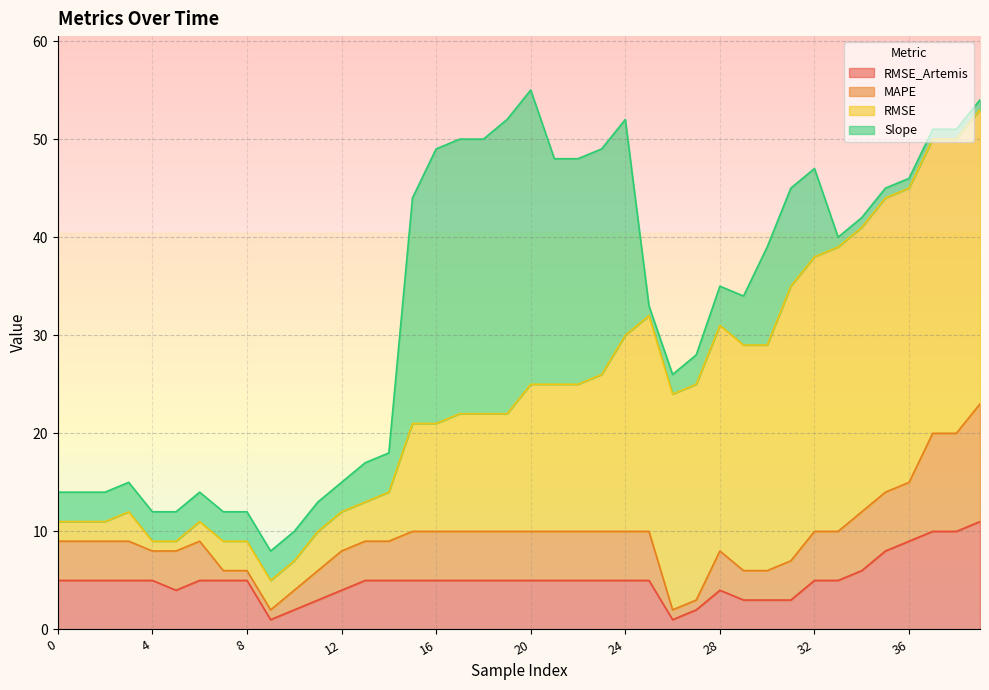

At which label does RMSE_Artemis reach its peak?

39